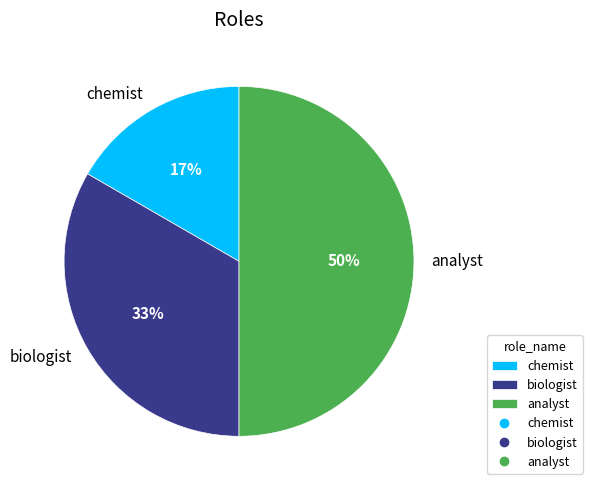

Is it true that biologist is 27% of the pie?

False